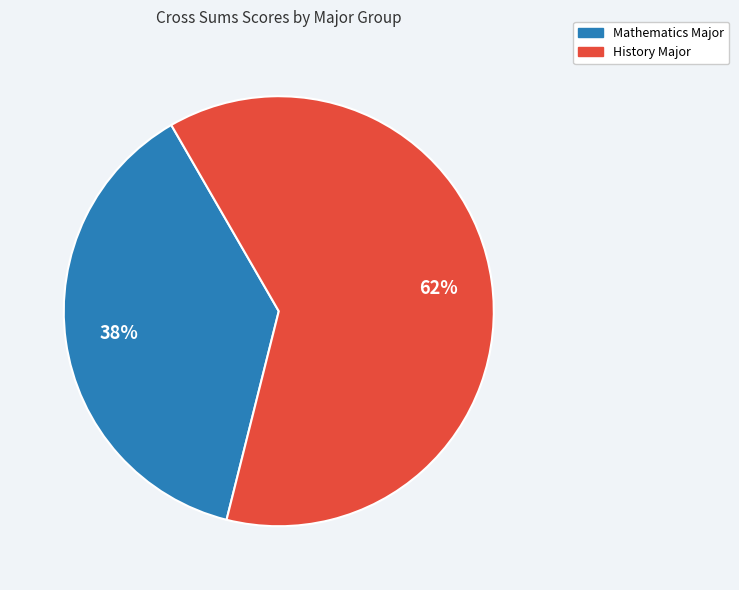

To the nearest percent, what is the difference between the largest and smallest slice percentages?

24%